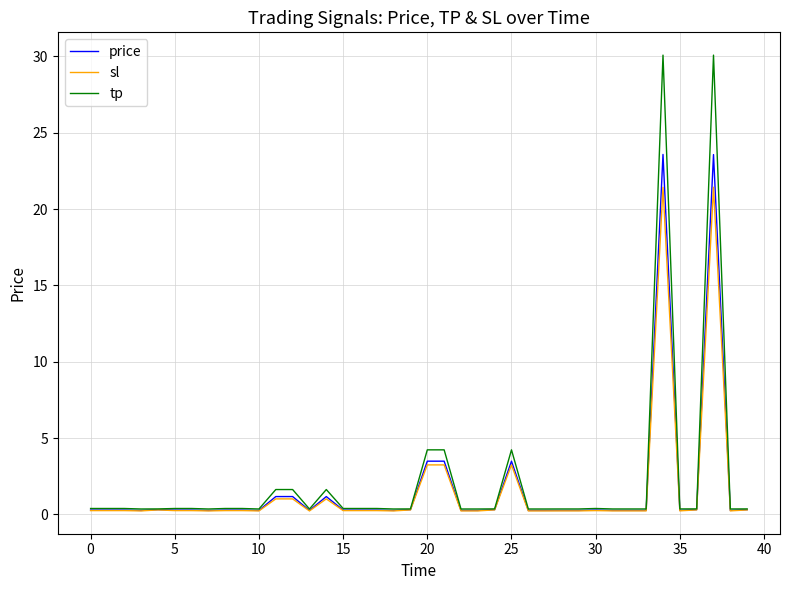

Does the chart display data point markers on the line(s)?

No